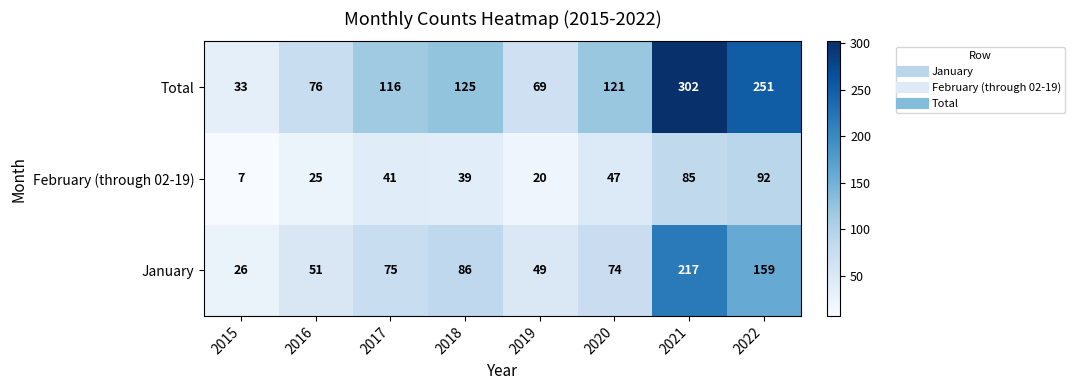

List the series in order of their overall mean, highest first.

Total, January, February (through 02-19)